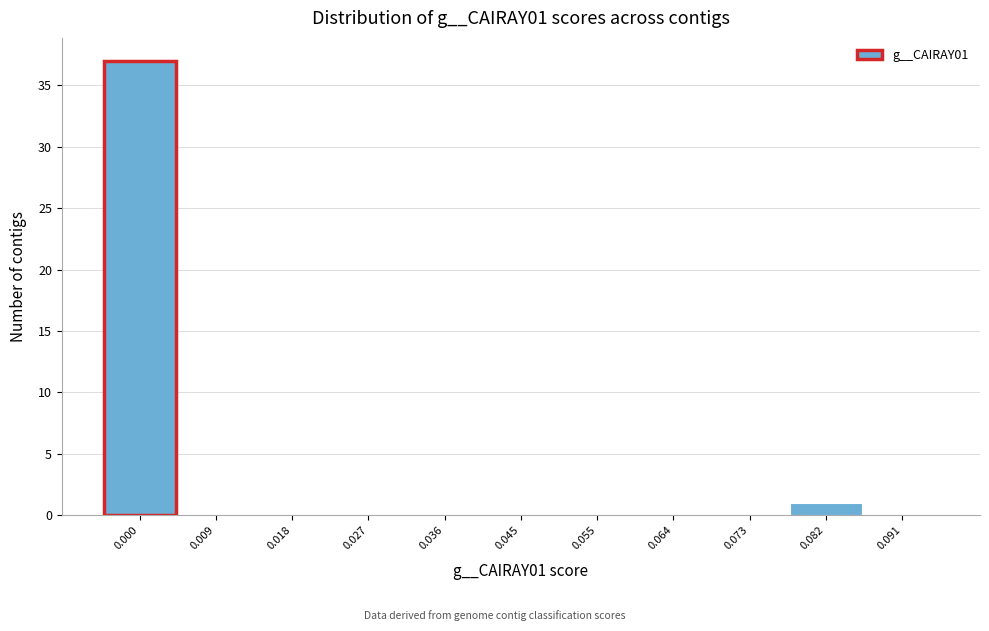

Reading left to right, transcribe all the data shown in this chart.

0.000=37	0.009=0	0.018=0	0.027=0	0.036=0	0.045=0	0.055=0	0.064=0	0.073=0	0.082=1	0.091=0